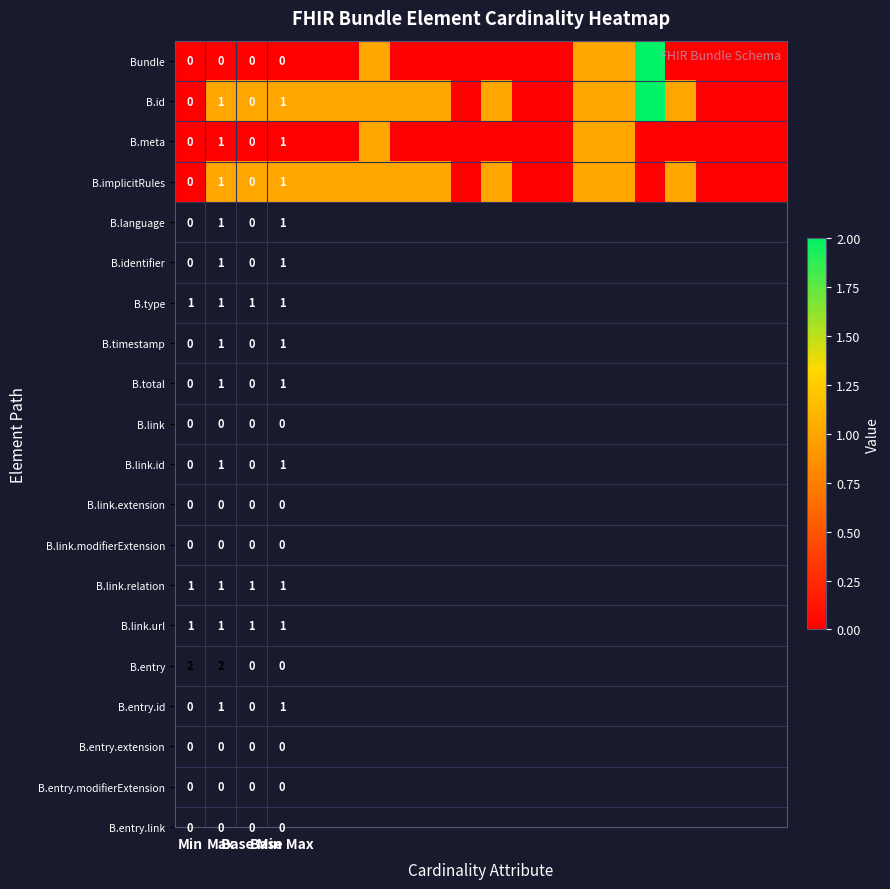

What is the difference between the maximum and minimum values in the B.implicitRules series?

1